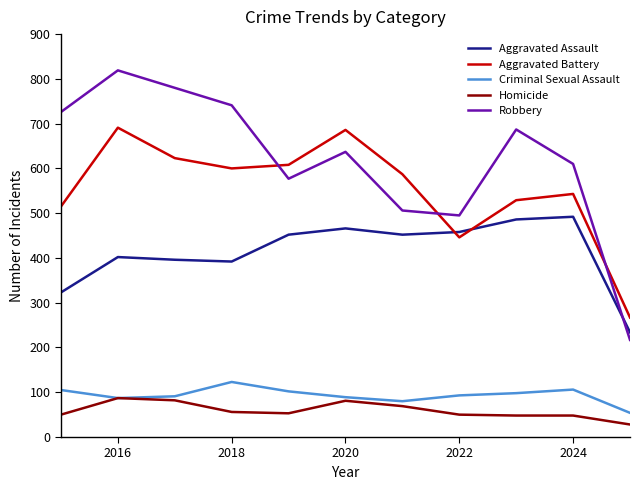

Which series has the largest total across all categories?

Robbery